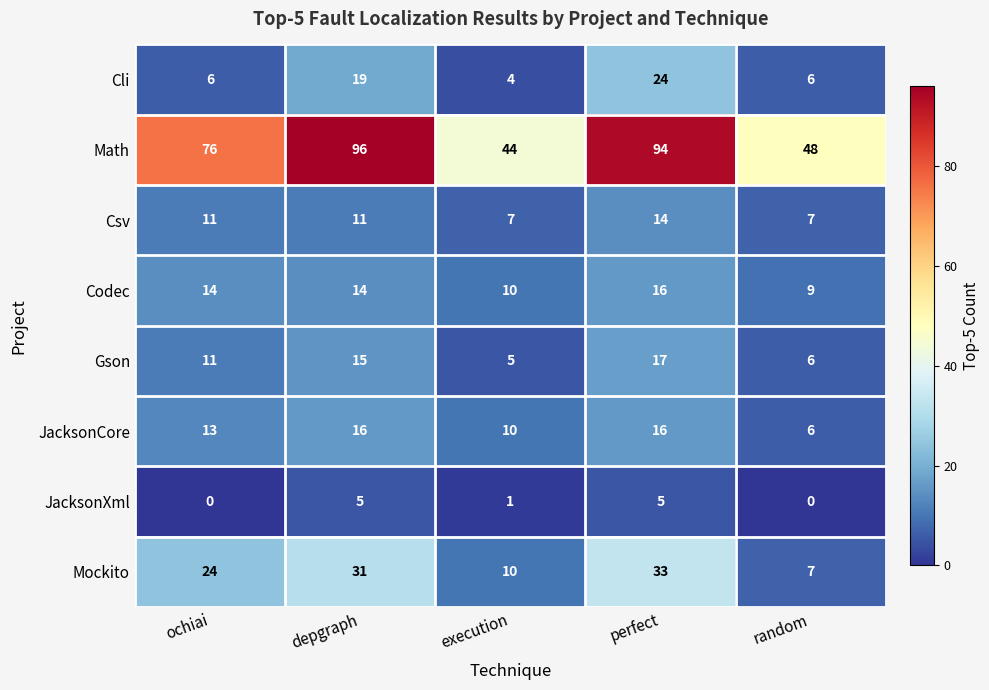

What is the sum of all Codec values?

63